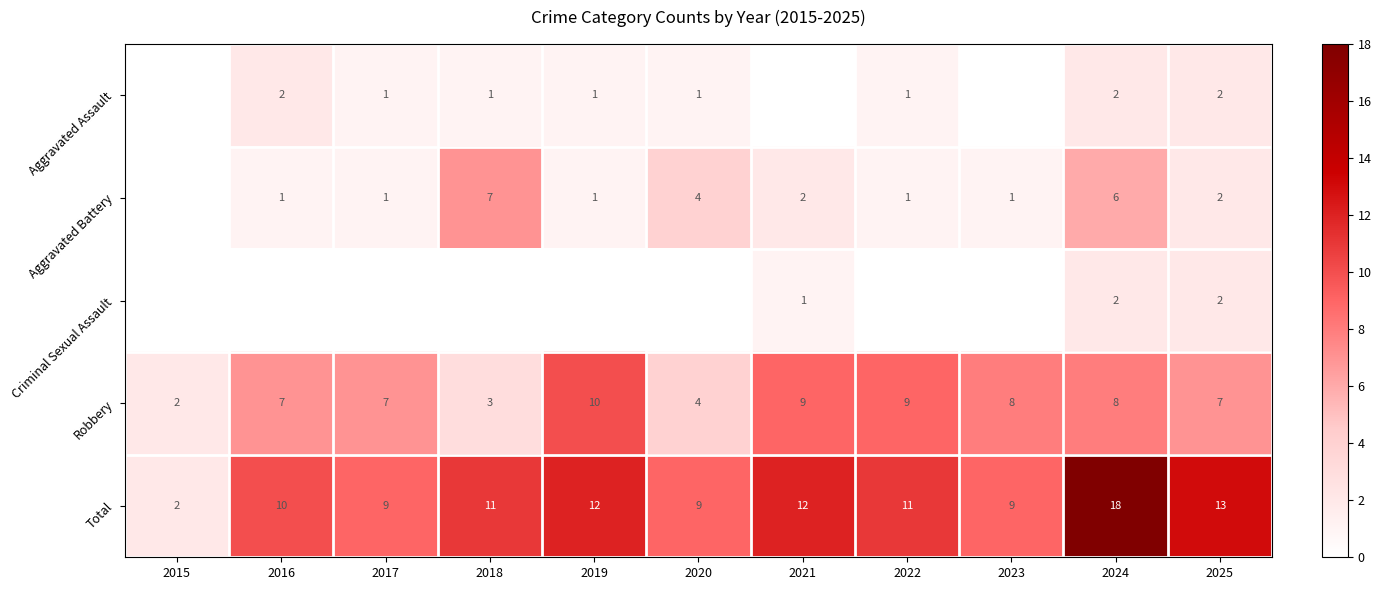

The Criminal Sexual Assault series shows 2 at 2024. True or false?

True